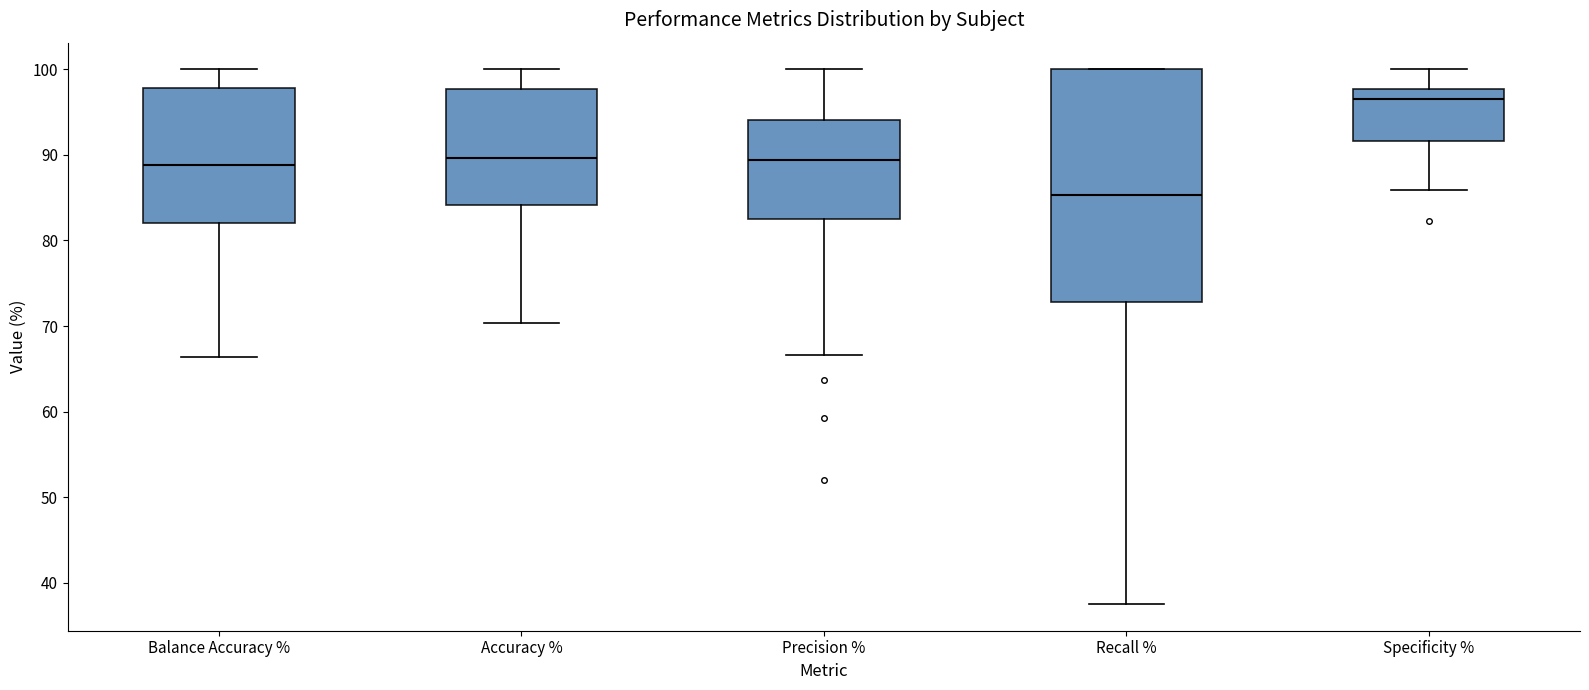

Reading left to right, transcribe this box plot: for each box, give where its median line is, the range the box spans, and where its two whiskers end, as read against the y-axis. The values are not printed on the chart, so give them approximately, as read against the axis.

Balance Accuracy %: median 89, box 82 to 98, whiskers 66 to 100
Accuracy %: median 90, box 84 to 98, whiskers 70 to 100
Precision %: median 89, box 83 to 94, whiskers 67 to 100
Recall %: median 85, box 73 to 100, whiskers 38 to 100
Specificity %: median 97, box 92 to 98, whiskers 86 to 100